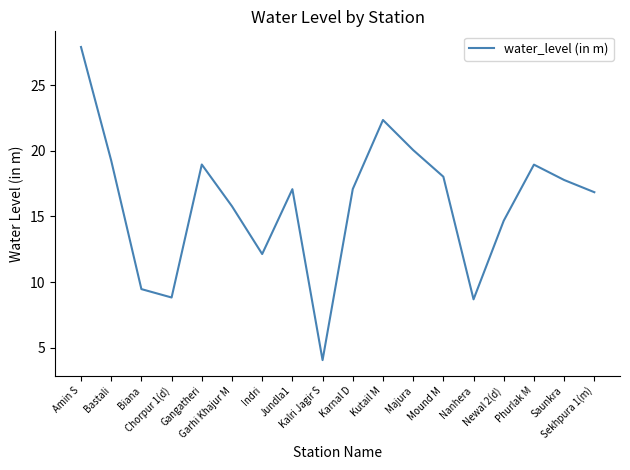

Where is the first local minimum?

Chorpur 1(d)